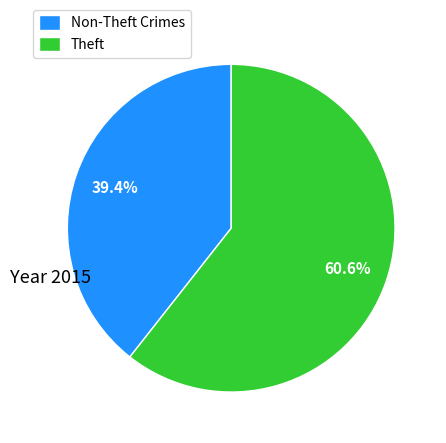

To the nearest percent, what is the difference between the largest and smallest slice percentages?

21%